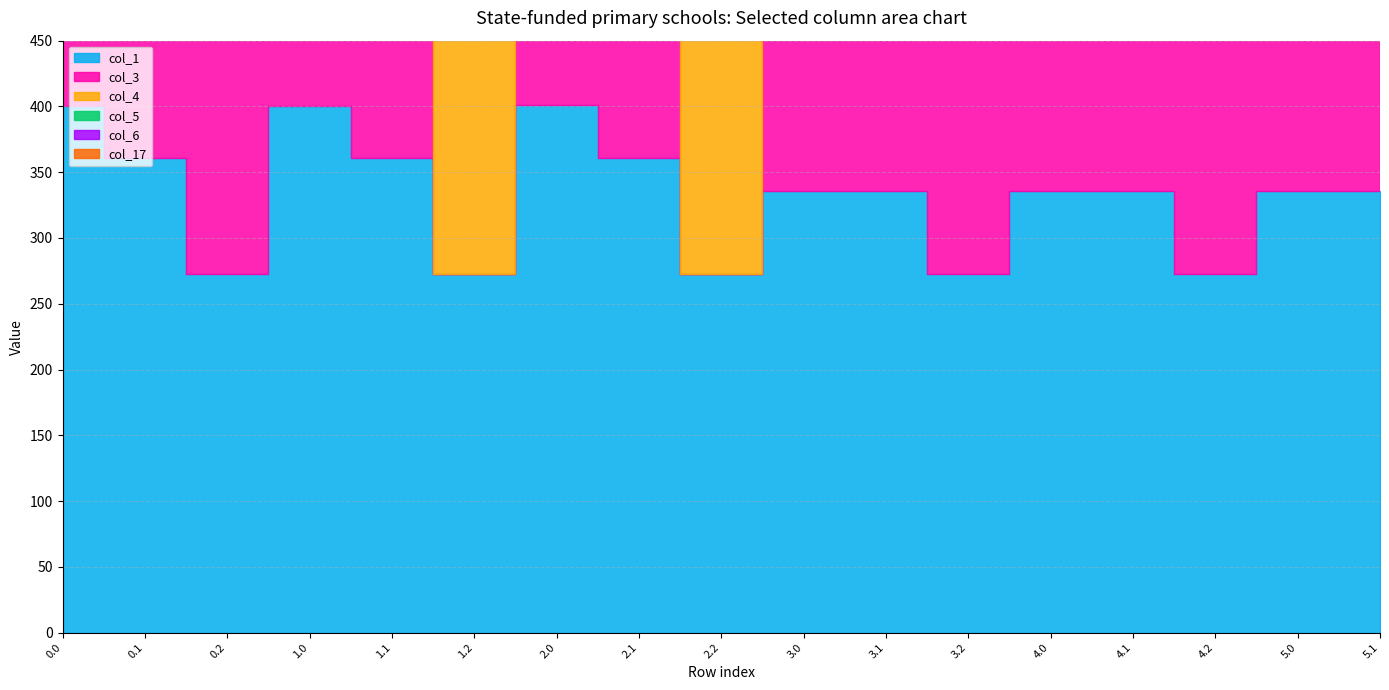

List the series in order of their peak value, highest first.

col_1, col_3, col_4, col_5, col_17, col_6